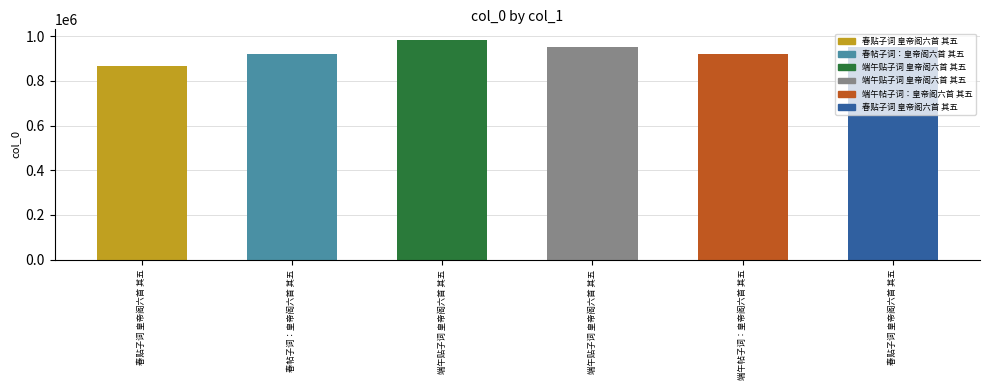

Which category has the lowest value across all series?

春贴子词 皇帝阁六首 其五